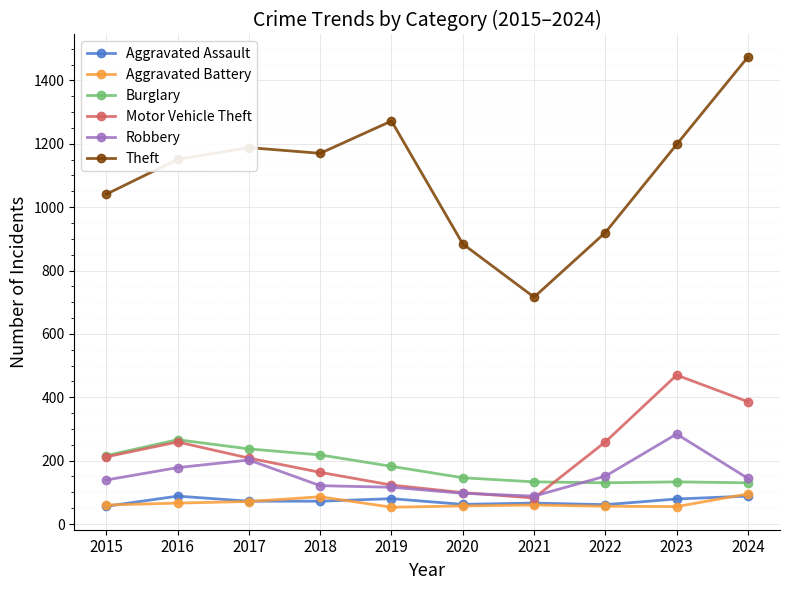

What is the approximate value of Theft at 2020?

884